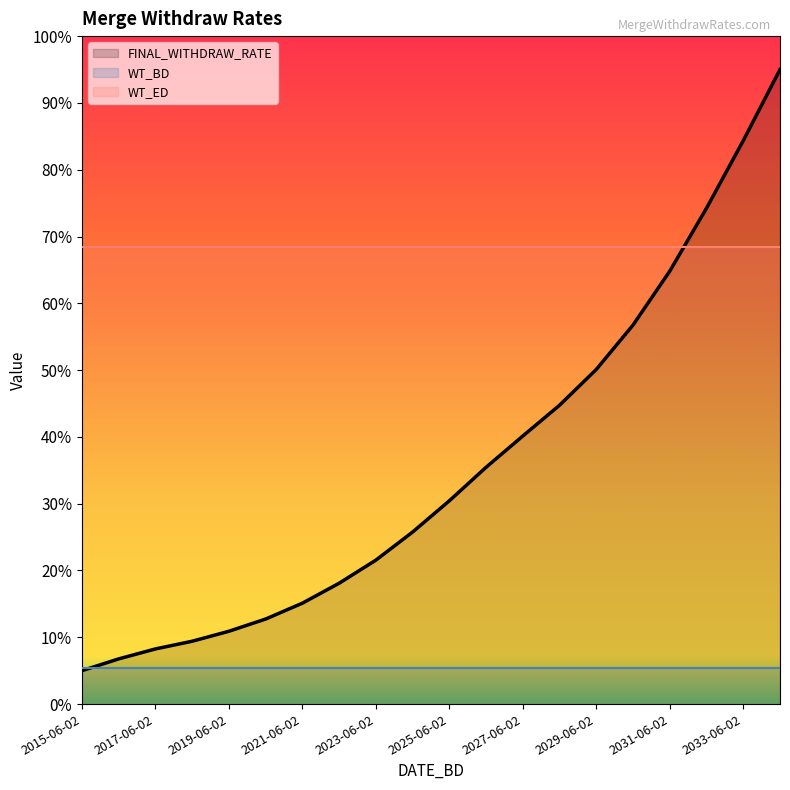

What is the sum of the WT_BD values at 2023-06-02 and 2029-06-02?

0.1